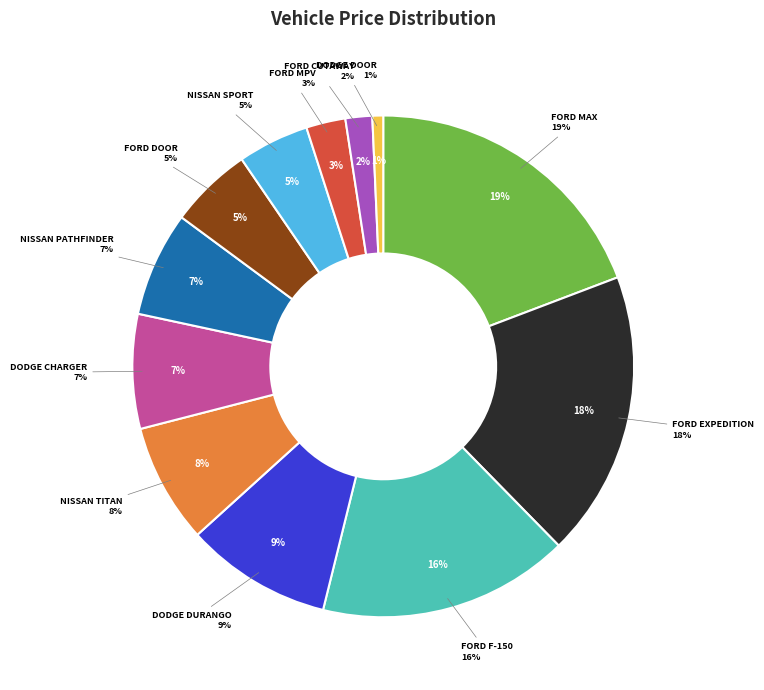

Count the number of slices in the pie.

12